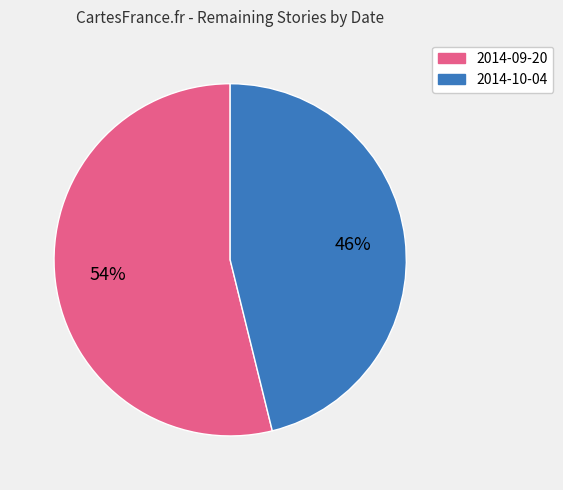

How many slices are in this pie chart?

2